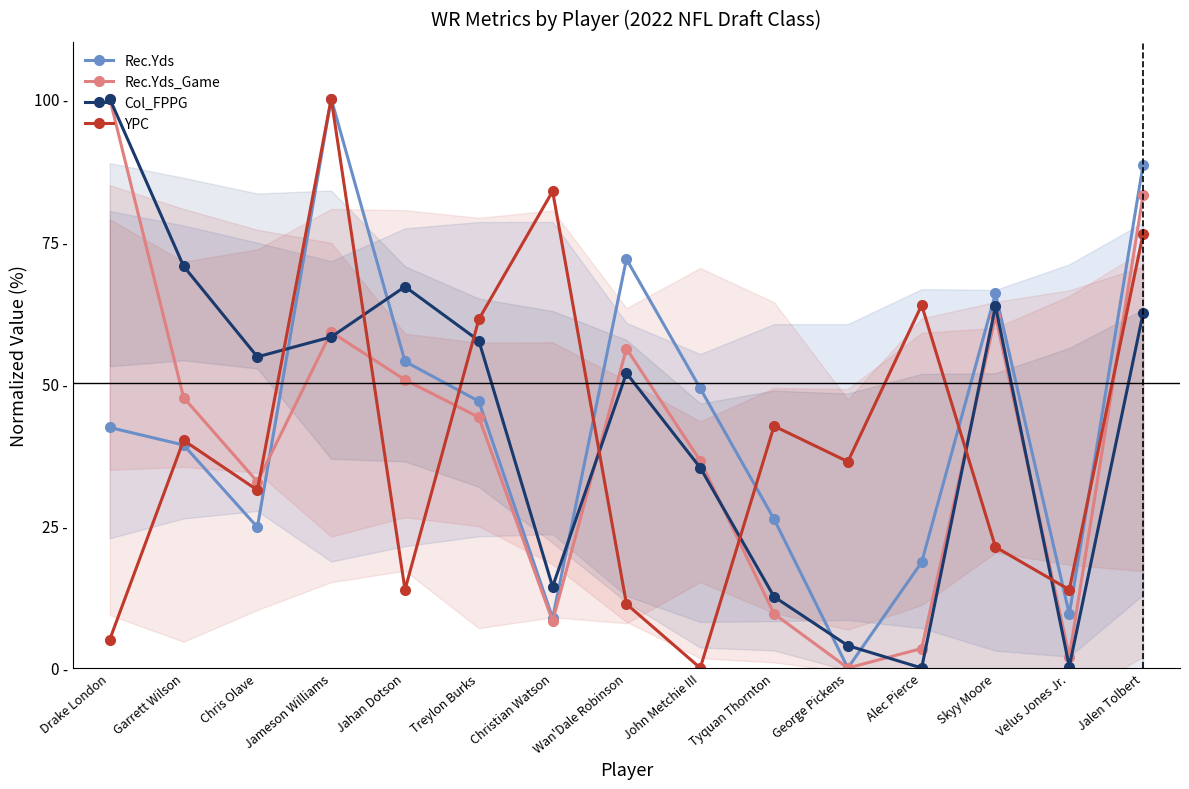

What is the difference between the maximum and minimum values in the YPC series?

100.0